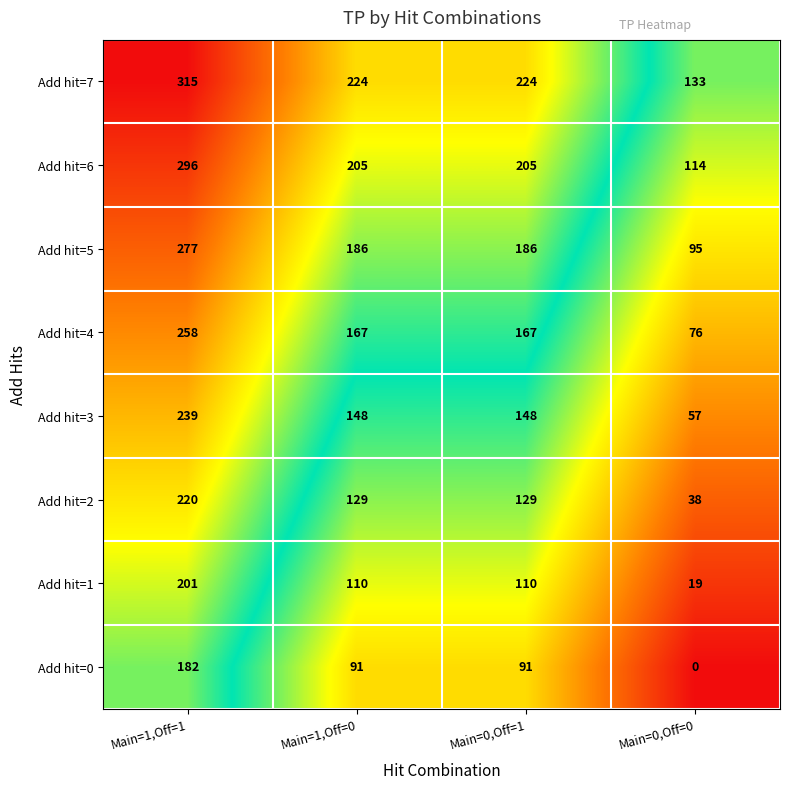

At which label does Add hit=3 reach its peak?

Main=1,Off=1